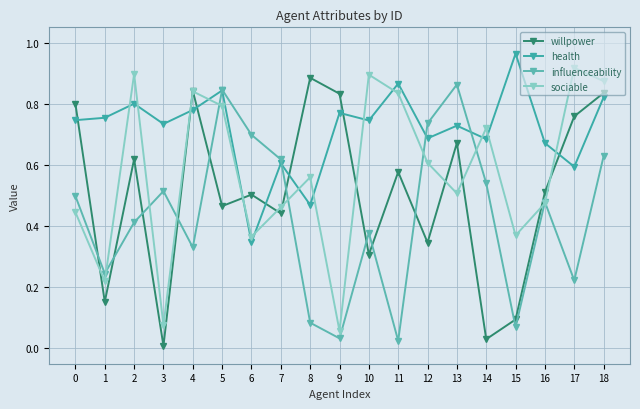

Is this an area chart (filled region under the line)?

No